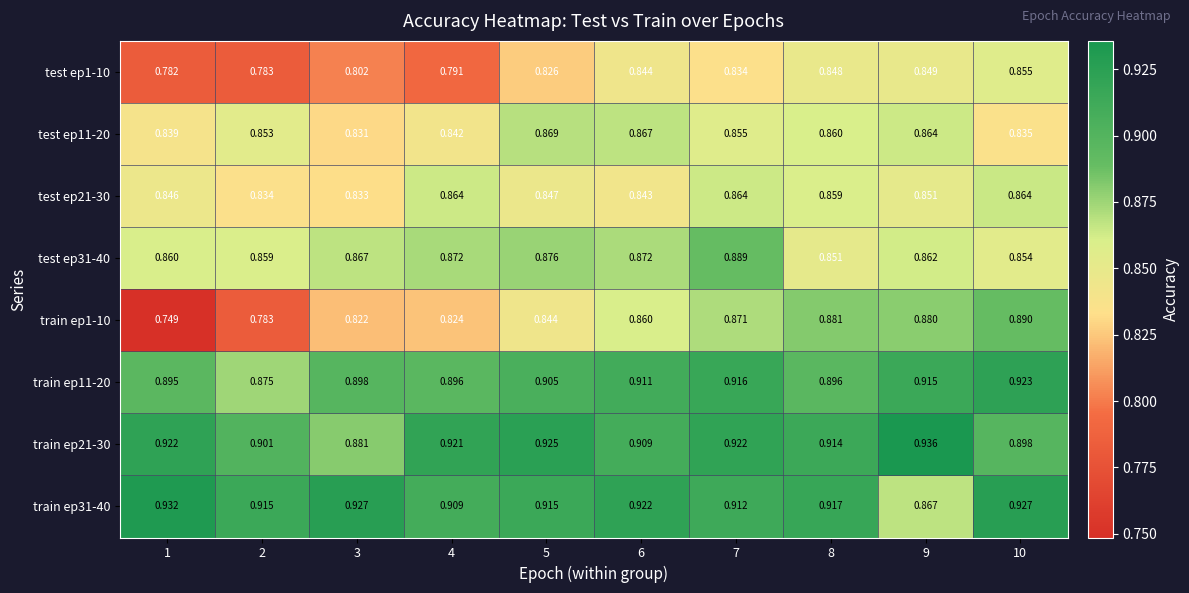

Is the value of train ep31-40 at 2 greater than the value of train ep21-30 at 4?

No